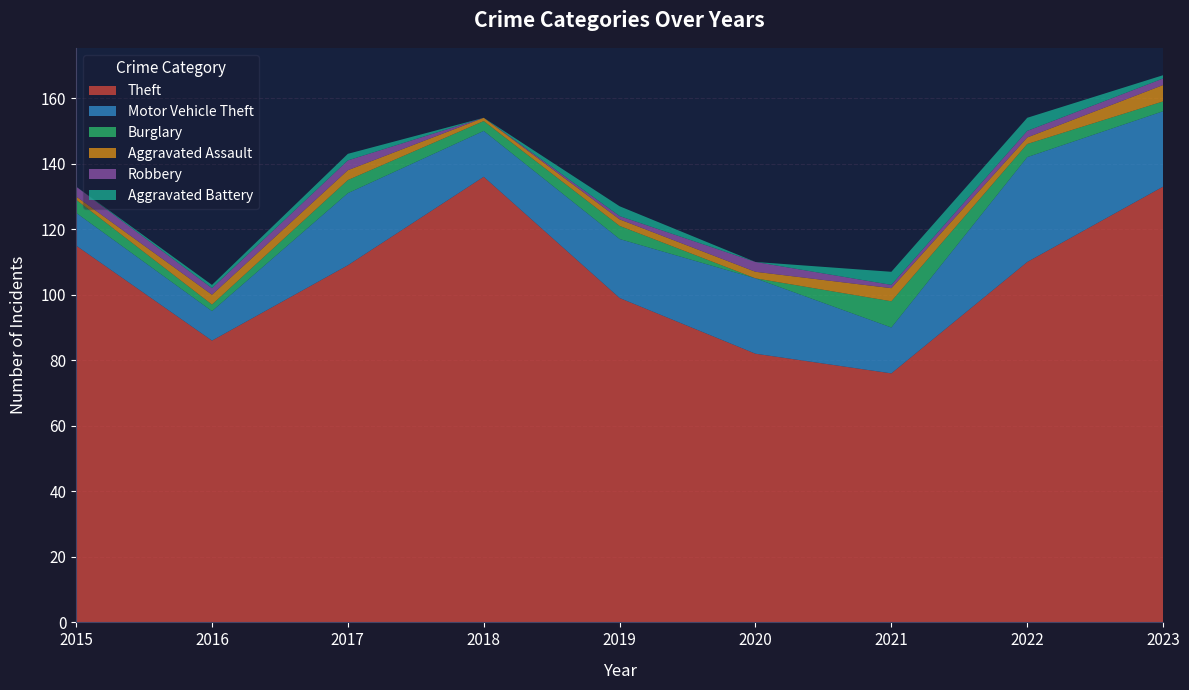

Reading right to left, transcribe all the data shown in this chart.

Theft: 133	110	76	82	99	136	109	86	115
Motor Vehicle Theft: 23	32	14	23	18	14	22	9	10
Burglary: 3	4	8	0	4	3	4	2	4
Aggravated Assault: 5	2	4	2	2	1	3	3	1
Robbery: 2	2	1	3	1	0	3	2	3
Aggravated Battery: 1	4	4	0	3	0	2	1	0